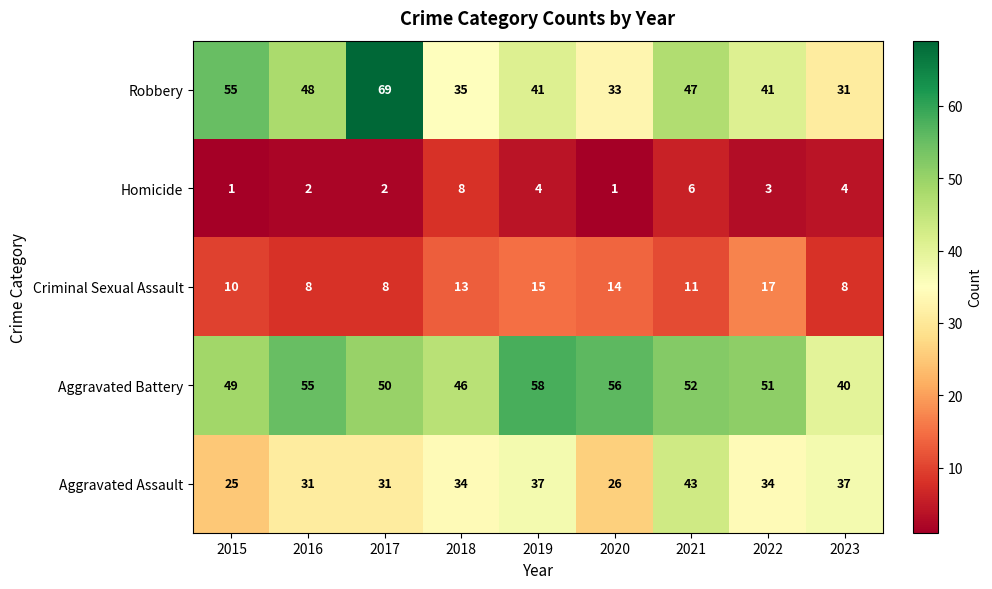

Which series has the largest total across all categories?

Aggravated Battery